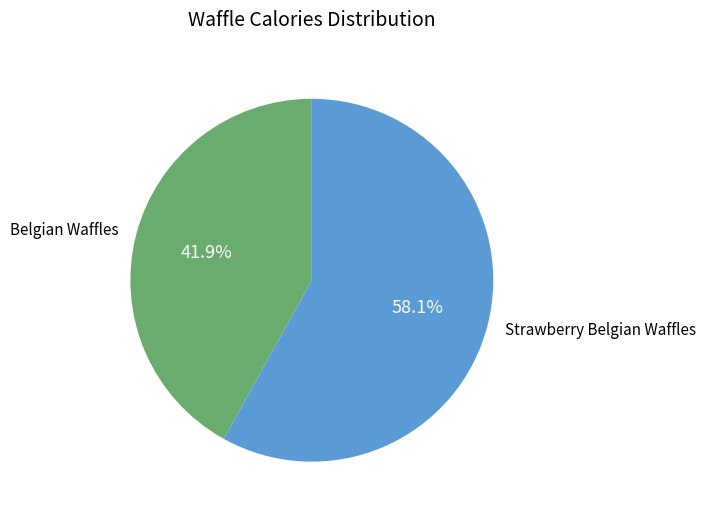

Count the number of slices in the pie.

2